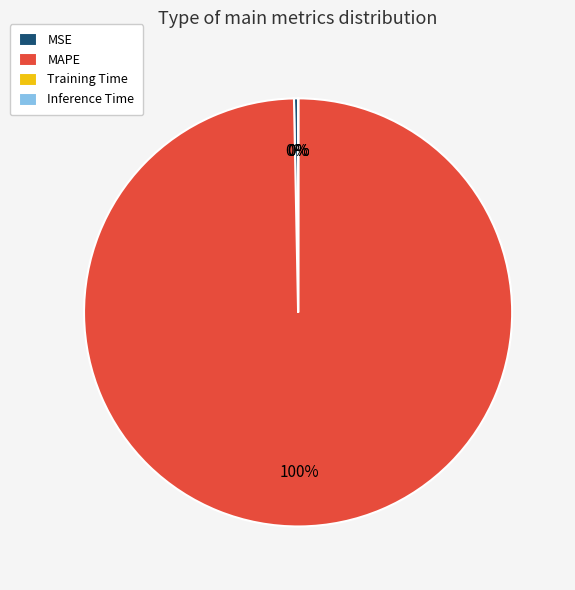

What is the largest slice in the pie chart?

MAPE